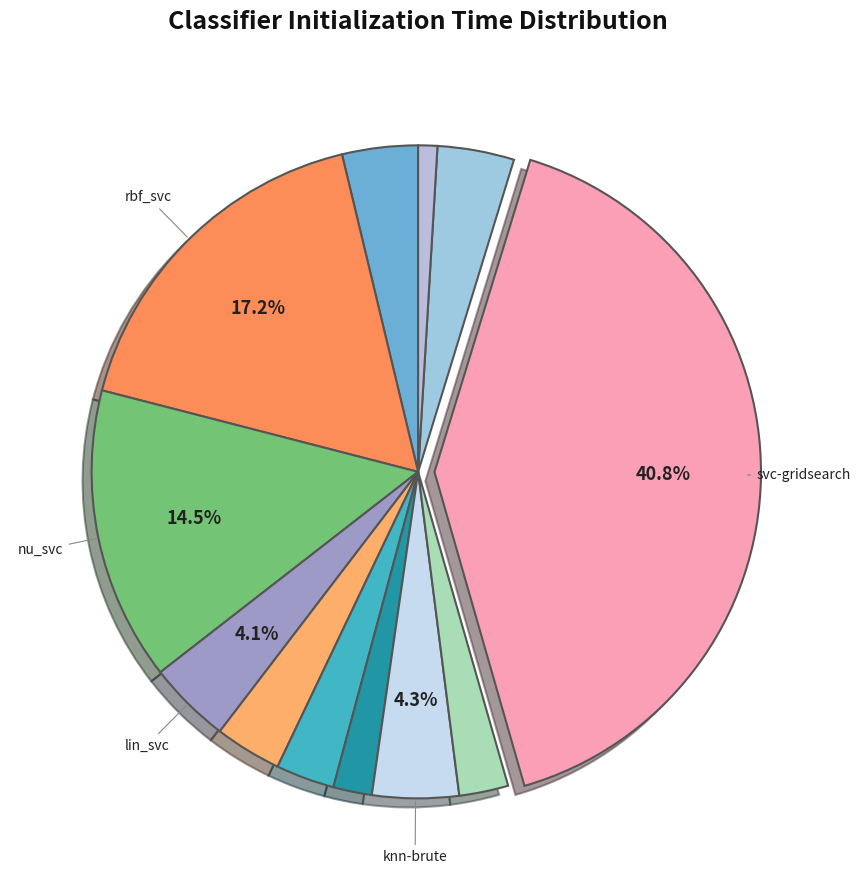

Does any single category account for the majority?

No